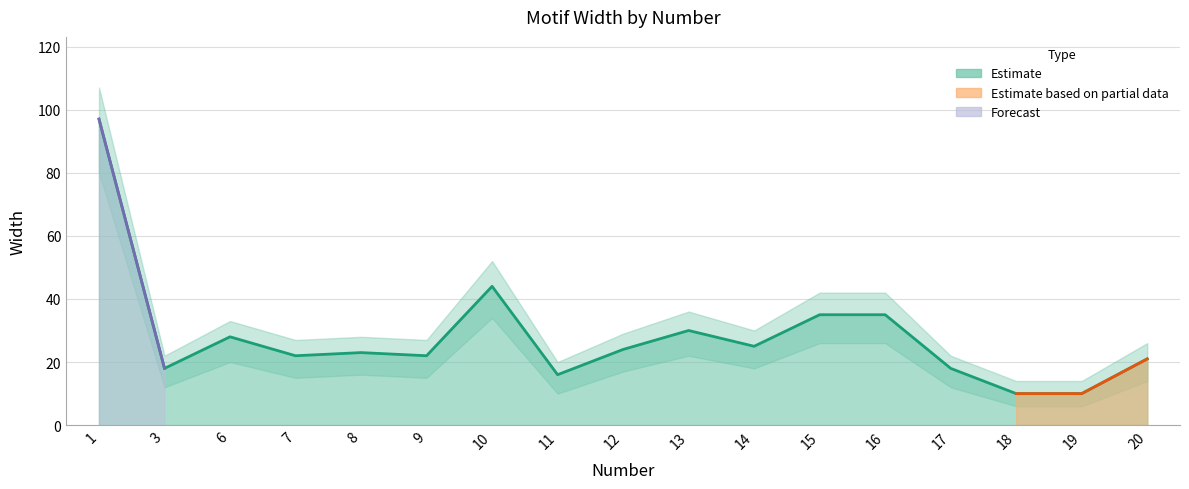

Which has a higher value, 13 or 7?

13